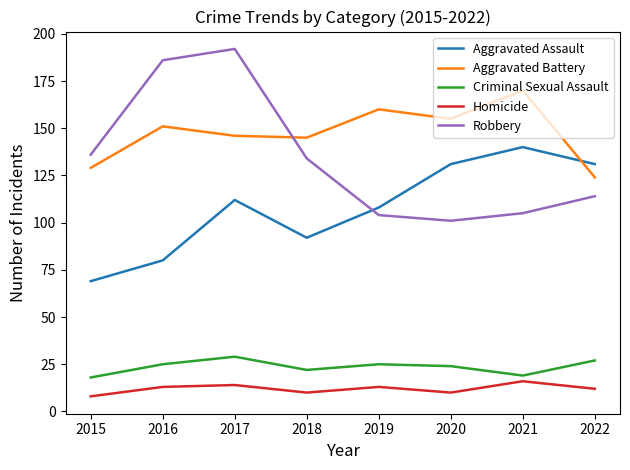

Reading left to right, list all the values displayed in this chart.

Aggravated Assault: 69	80	112	92	108	131	140	131
Aggravated Battery: 129	151	146	145	160	155	170	124
Criminal Sexual Assault: 18	25	29	22	25	24	19	27
Homicide: 8	13	14	10	13	10	16	12
Robbery: 136	186	192	134	104	101	105	114